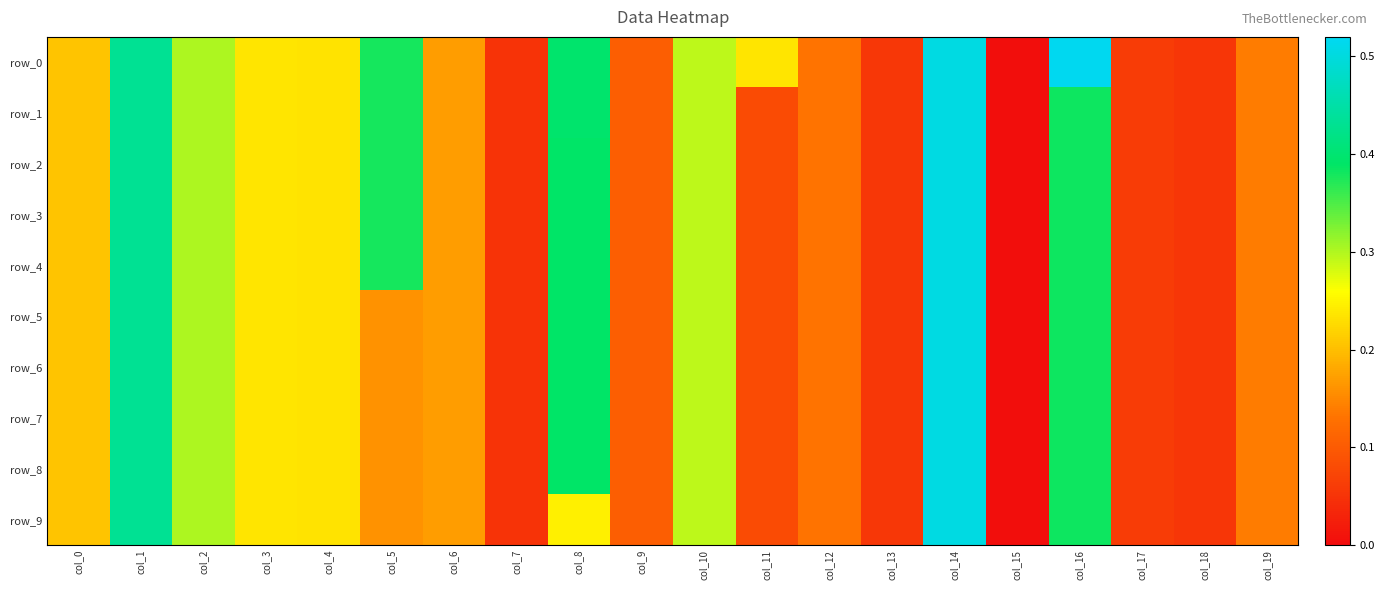

How many categories are shown in the chart?

20